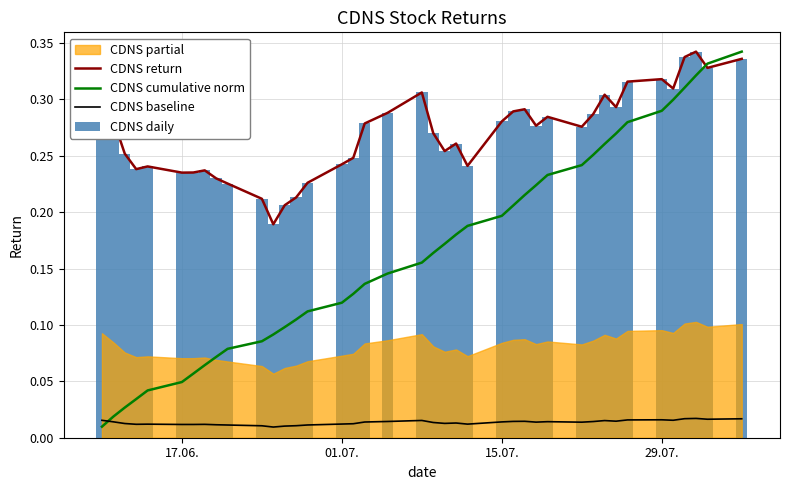

Which series ends up on top after the final intersection of CDNS cumulative norm and CDNS baseline?

CDNS cumulative norm